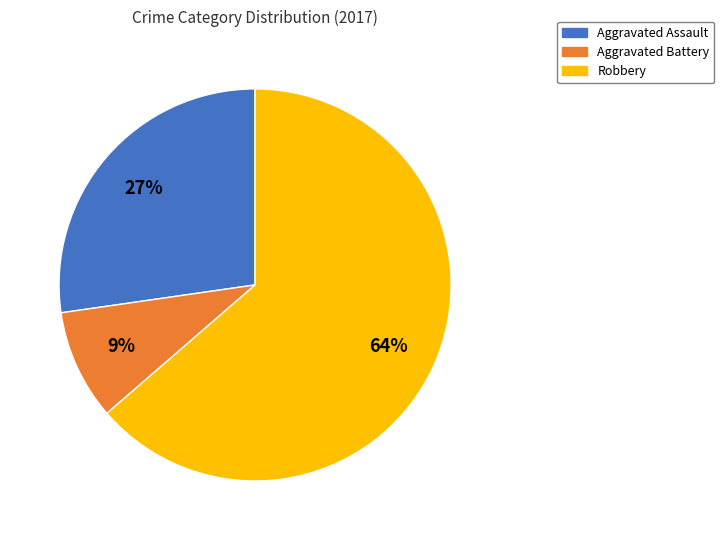

Does any single category account for the majority?

Yes